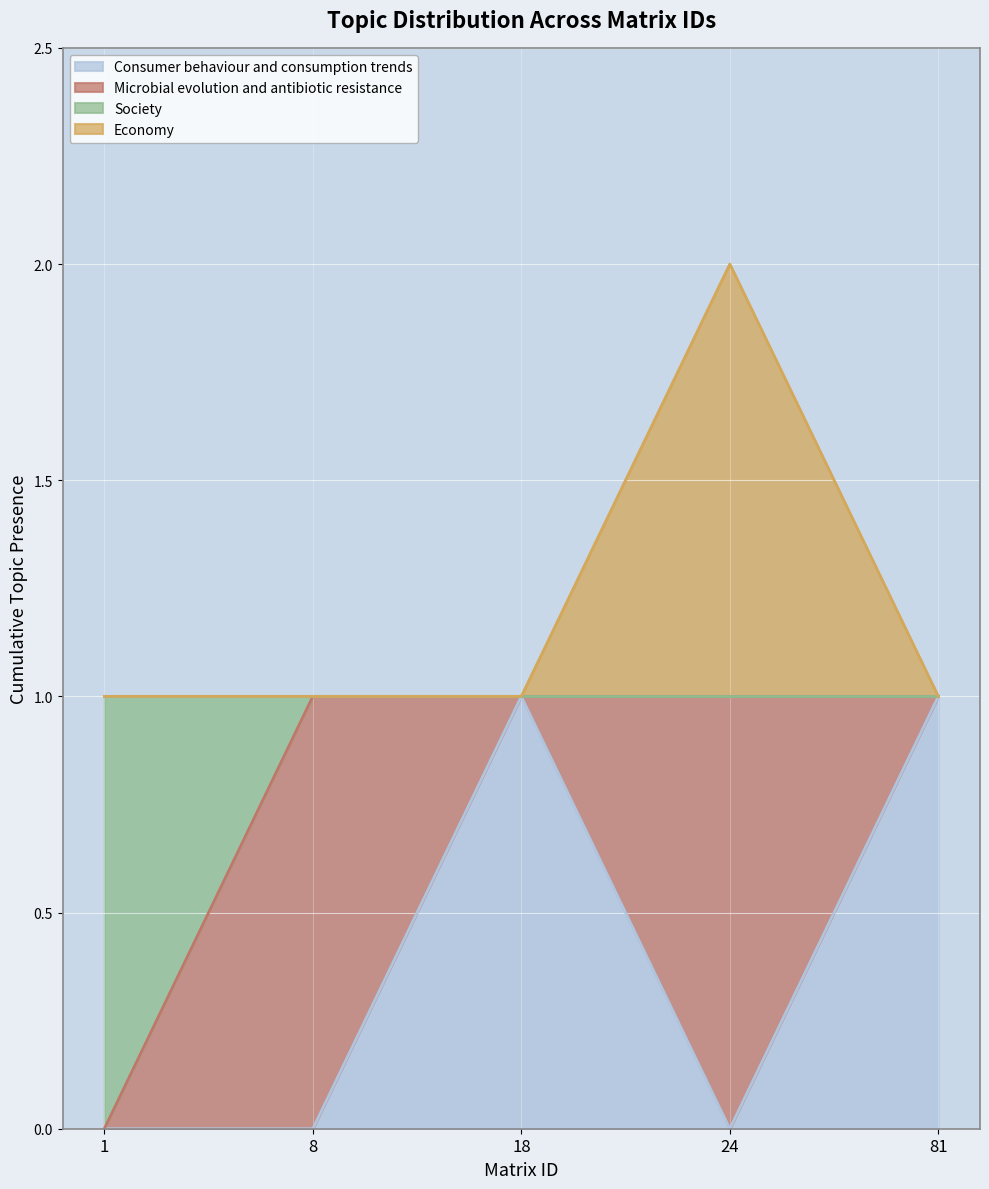

What is the difference between the maximum and minimum values in the Economy series?

1